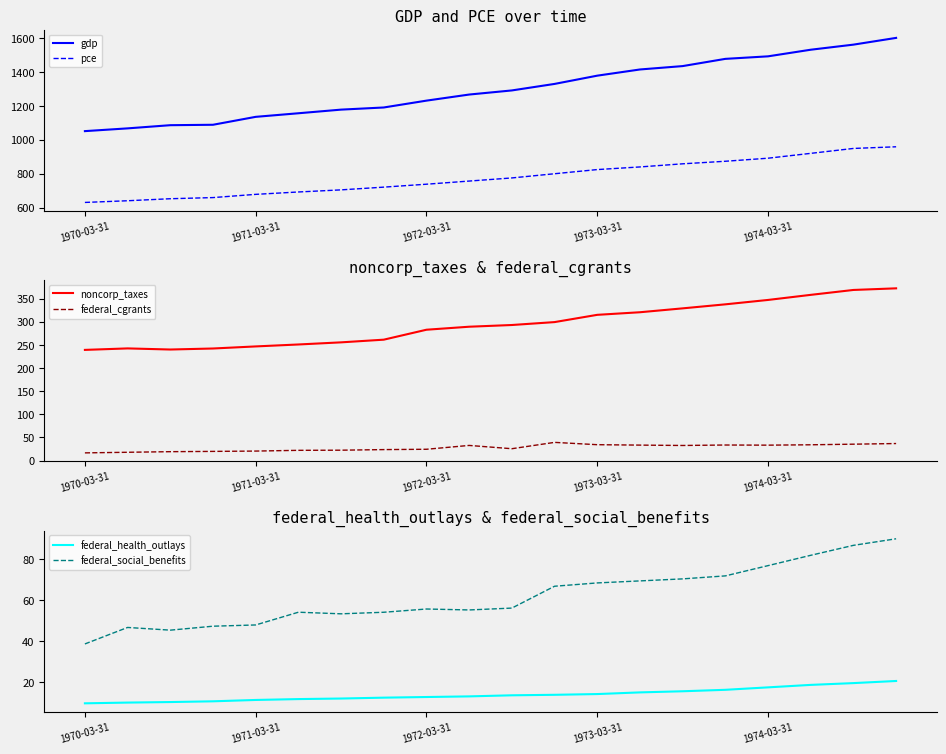

How many data points in federal_cgrants are less than 32?

10